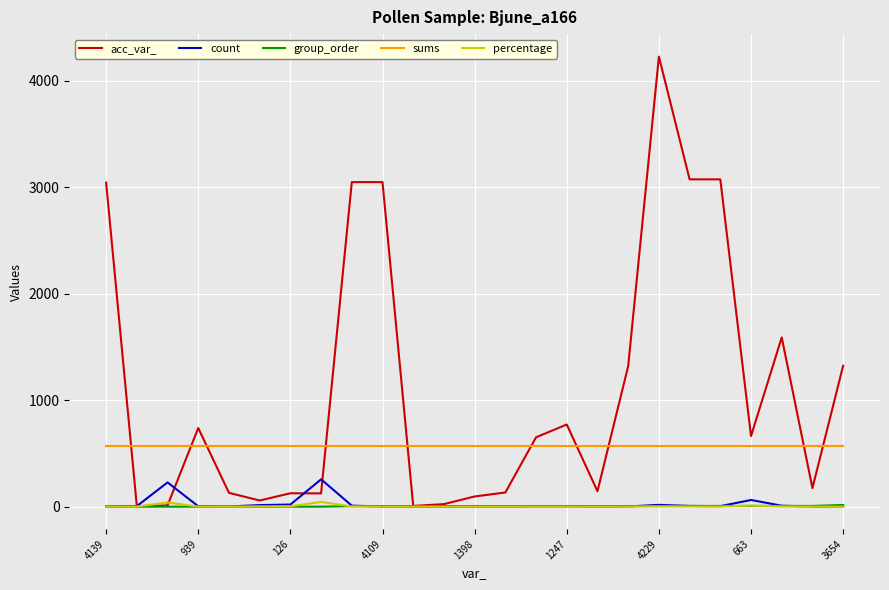

What is the minimum value for count?

1.0